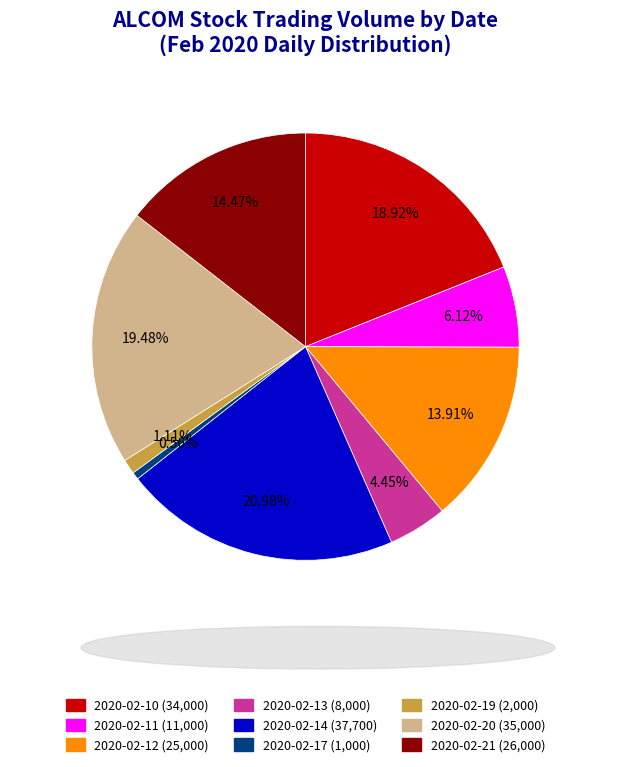

Rank the categories by value from lowest to highest.

2020-02-17, 2020-02-19, 2020-02-13, 2020-02-11, 2020-02-12, 2020-02-21, 2020-02-10, 2020-02-20, 2020-02-14